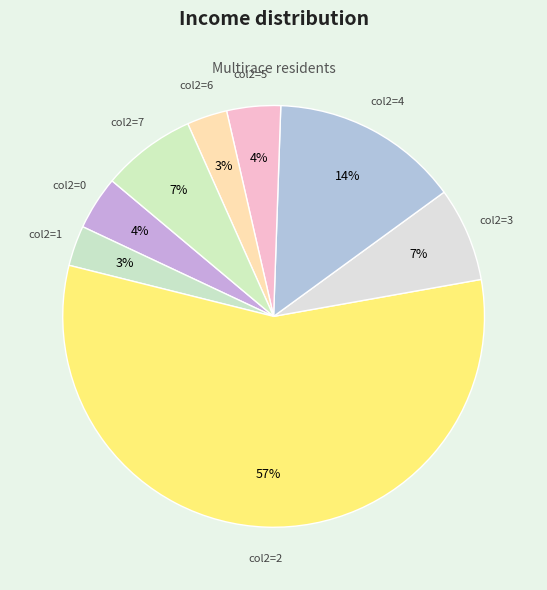

How many slices are in this pie chart?

8